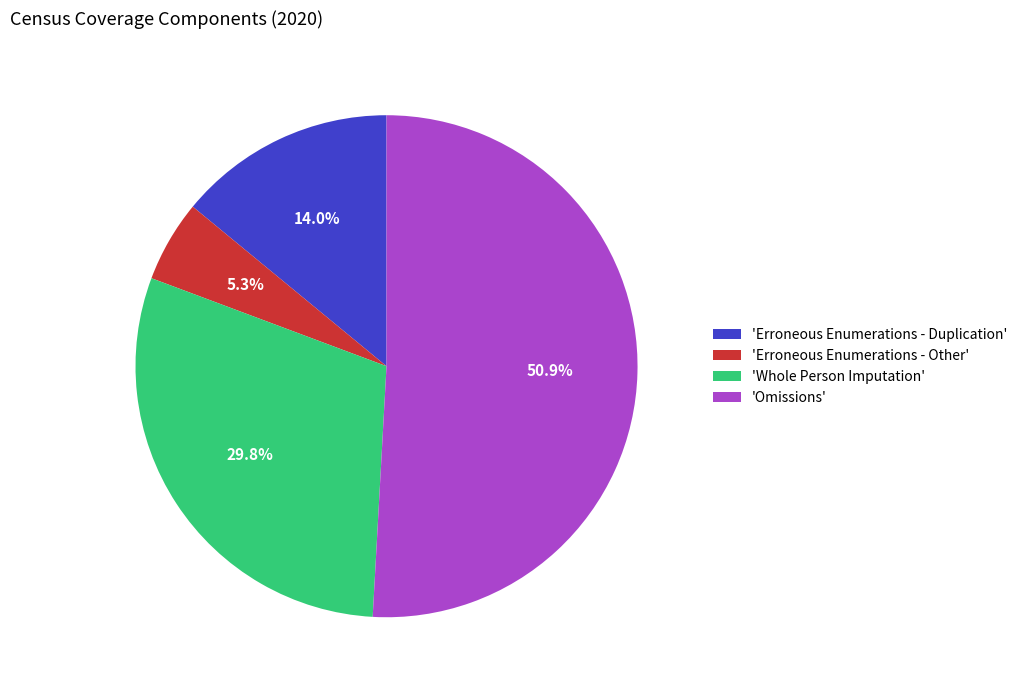

What is the majority slice?

'Omissions'